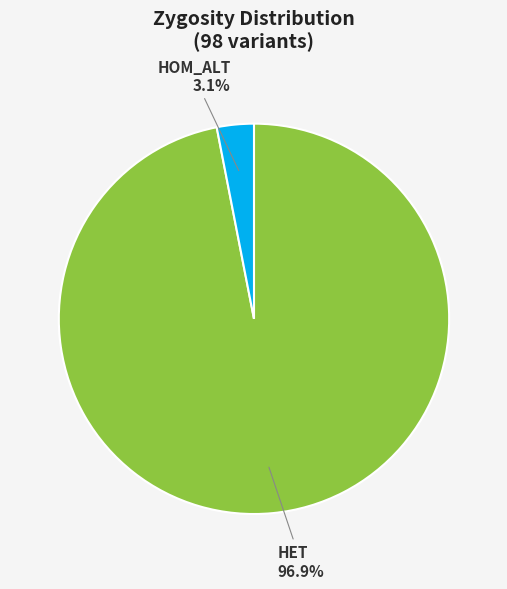

Rank the categories by value from highest to lowest.

HET, HOM_ALT